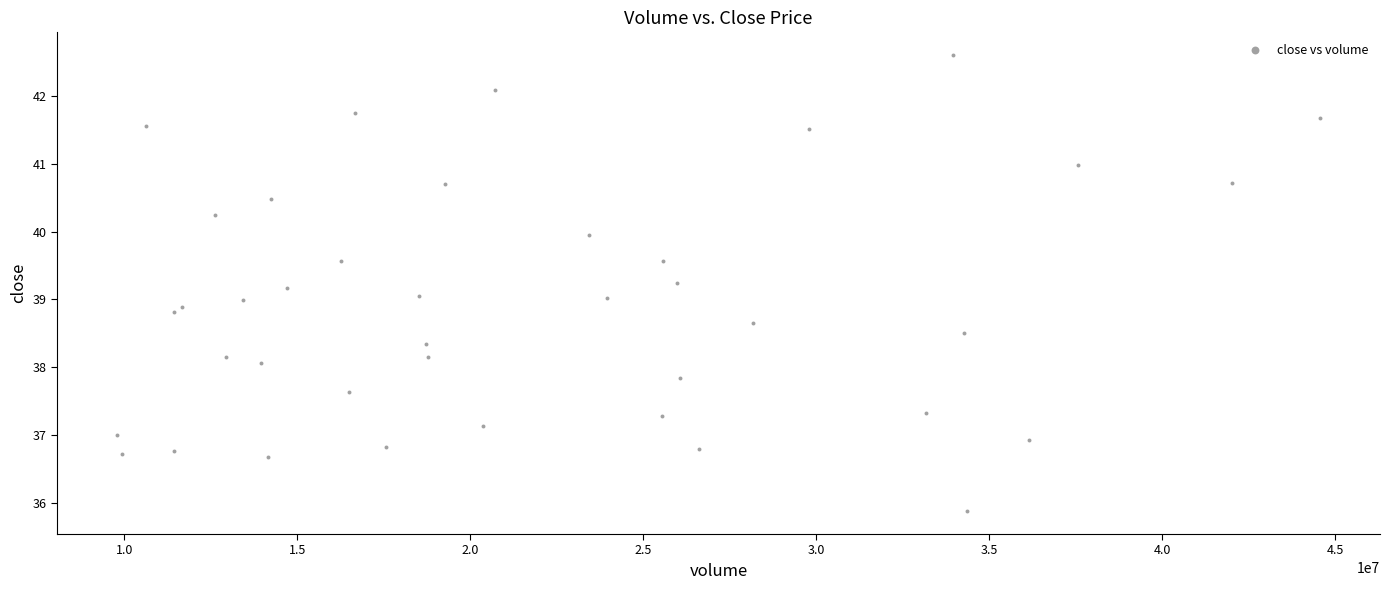

What is the range of Y values (max minus min)?

6.7